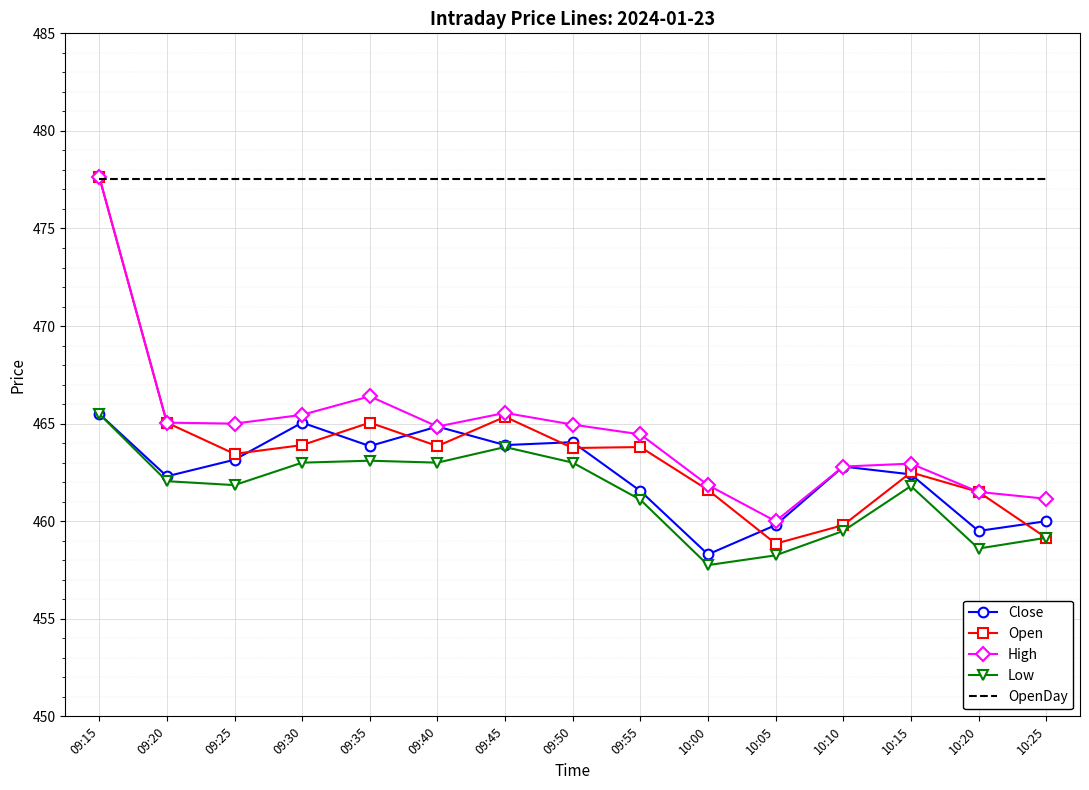

Between 09:30 and 10:20, which series saw the biggest shift?

Close